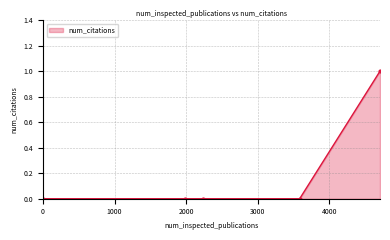

True or false: there are more than 1 points higher than both neighbors.

False